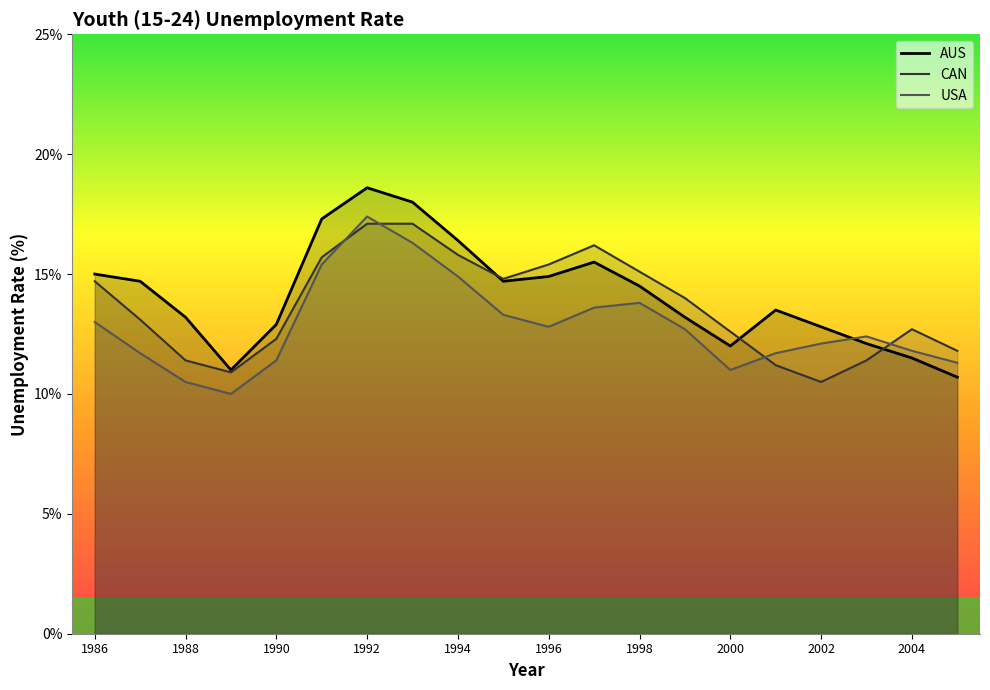

How many interior local peaks does the AUS series have?

3